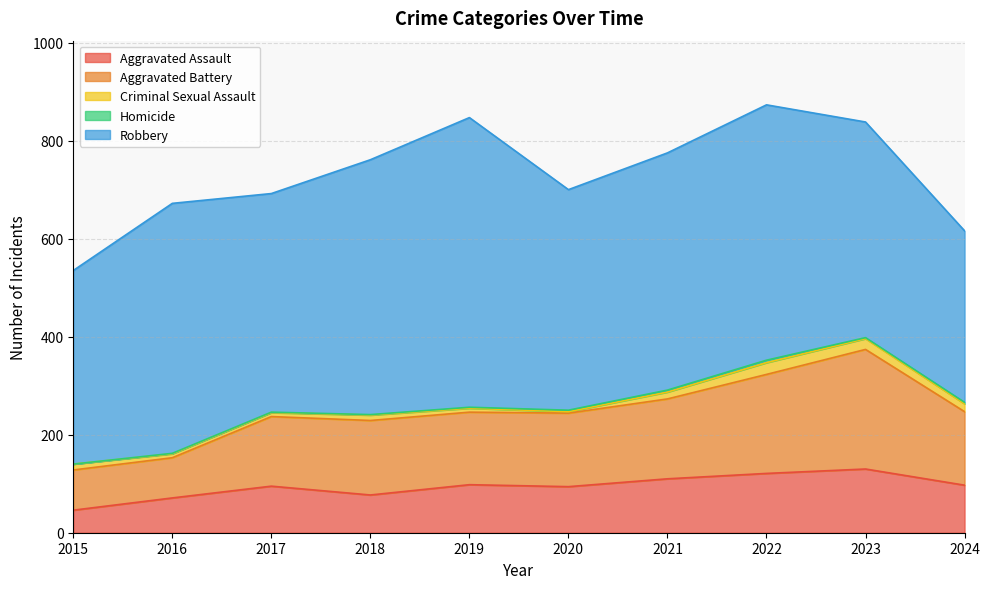

Does the chart have visible grid lines?

Yes